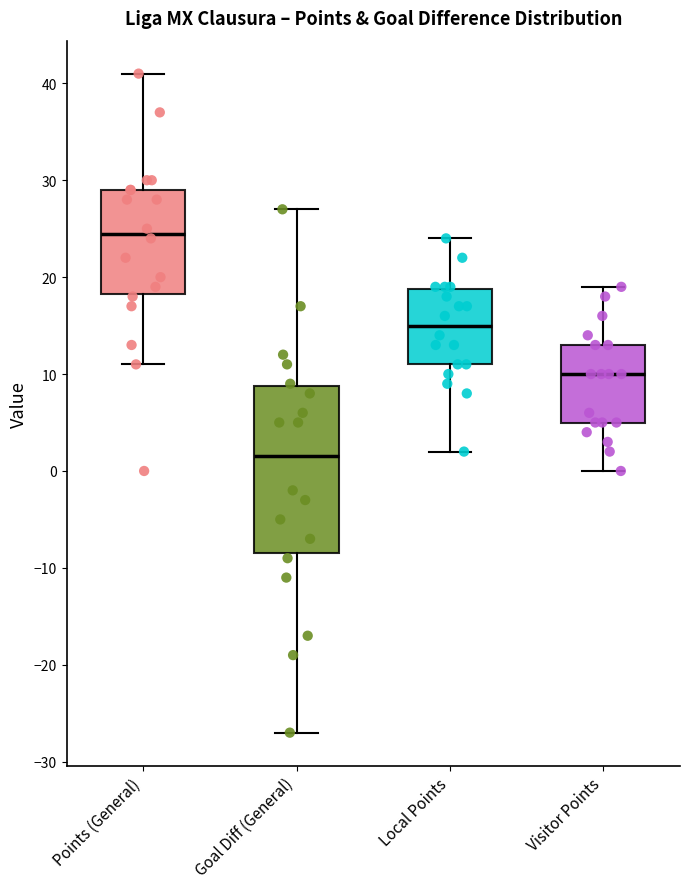

Comparing the boxes themselves (not the whiskers), which one is the tallest?

Goal Diff (General)